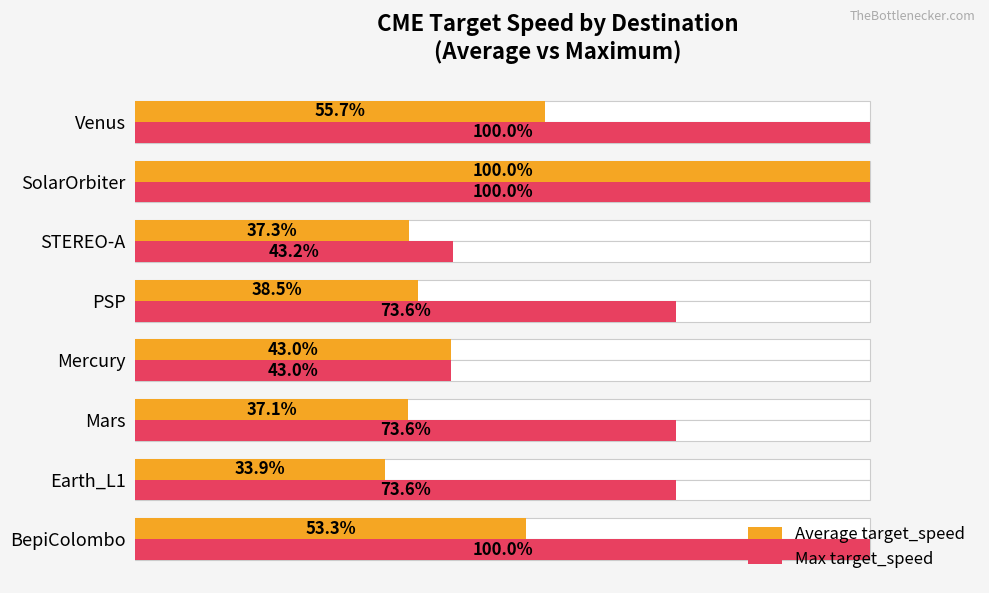

What is the difference between the maximum and minimum values in the Average target_speed series?

66.1